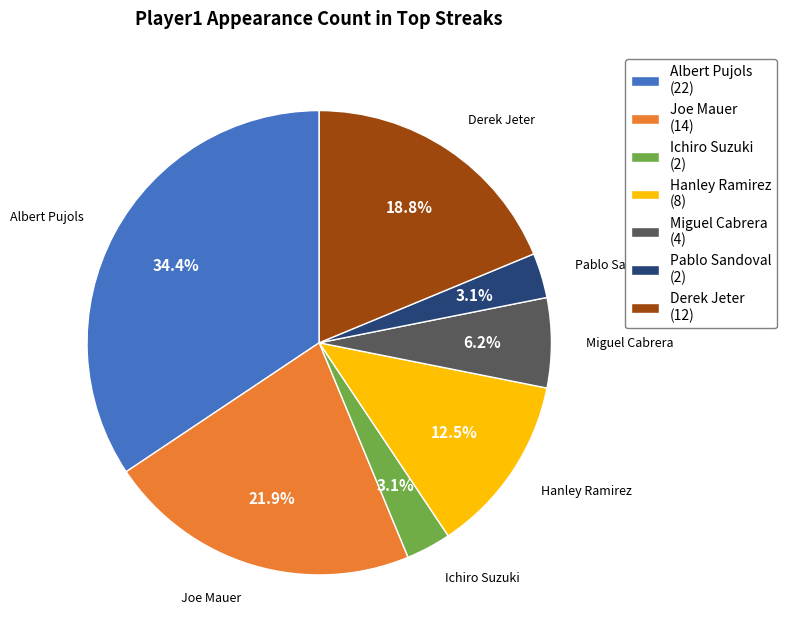

Is there a majority slice in this chart?

No